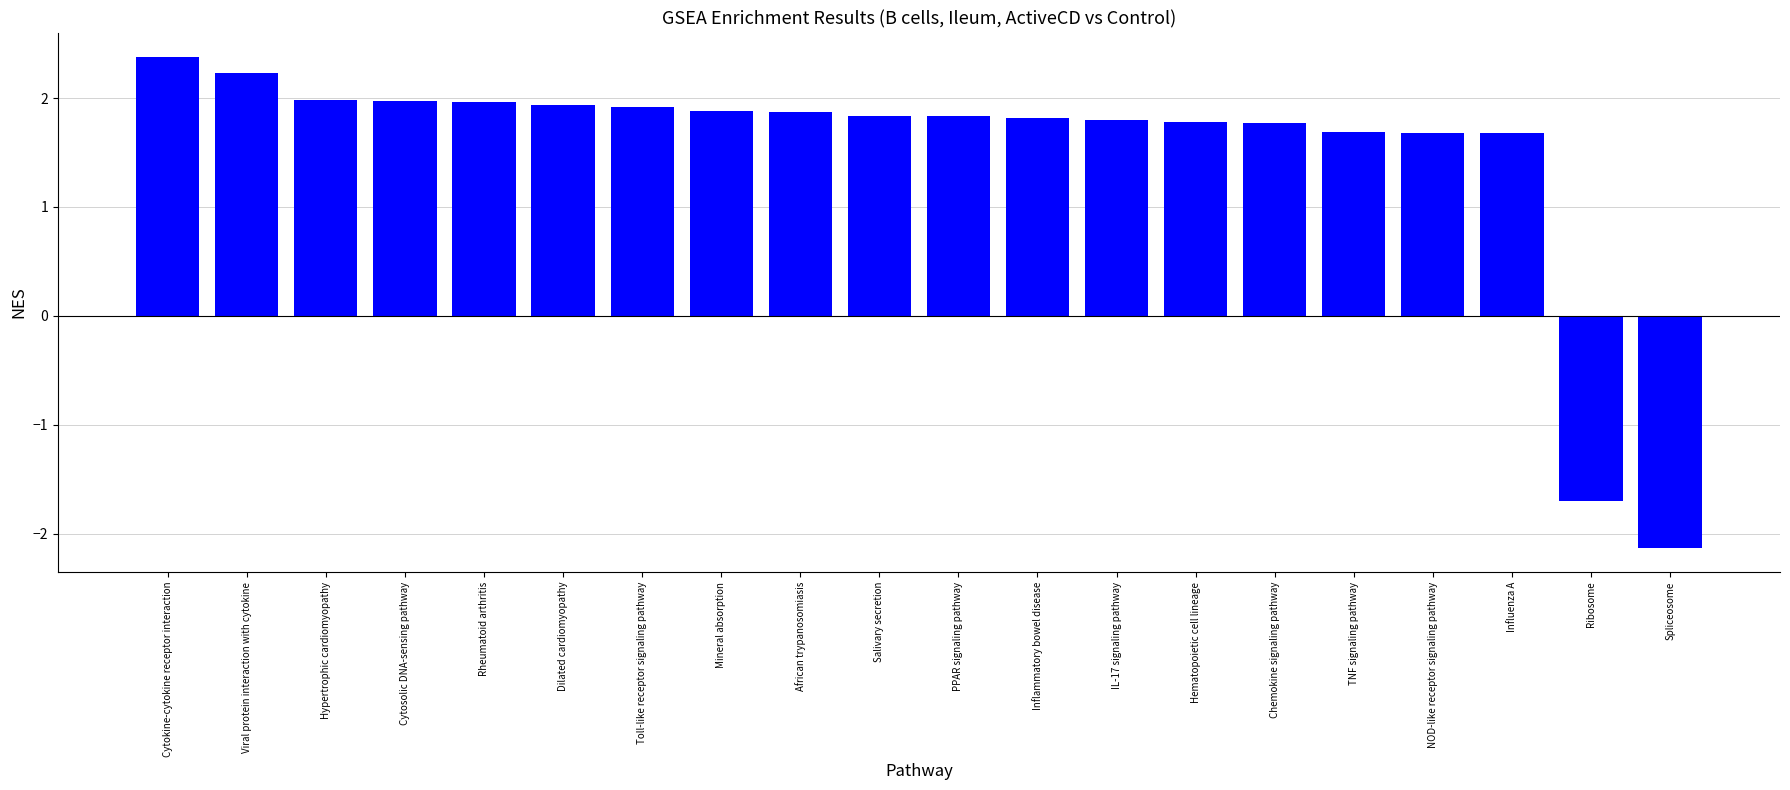

How many negative values are there?

2